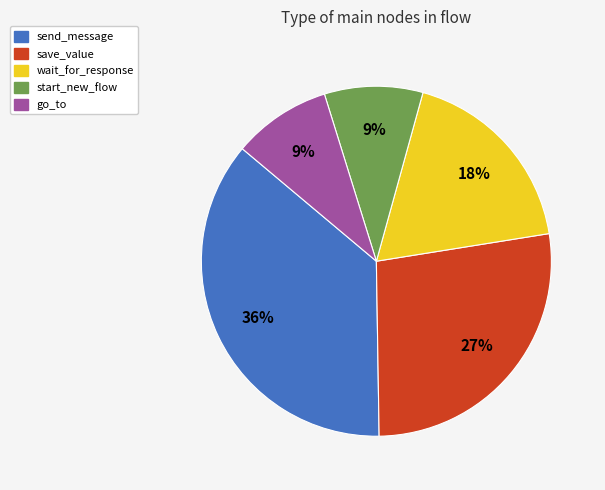

Does send_message represent more than half of the total?

No